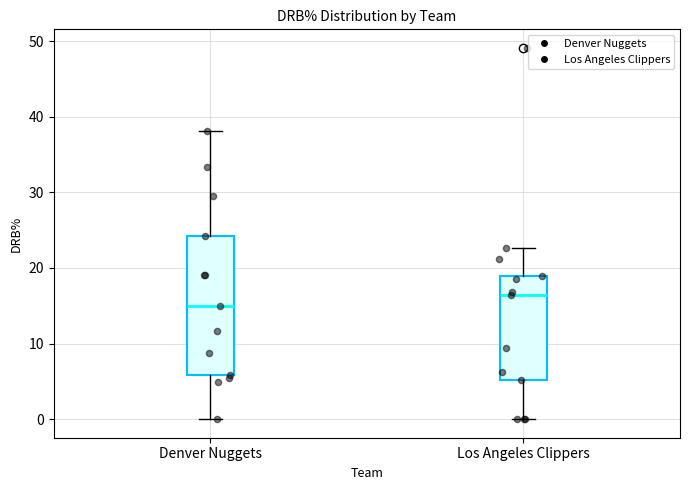

Which box's median line is the highest?

Los Angeles Clippers